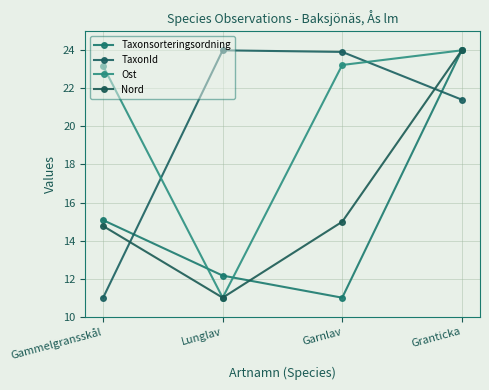

What is the average value of the TaxonId series?

20.1